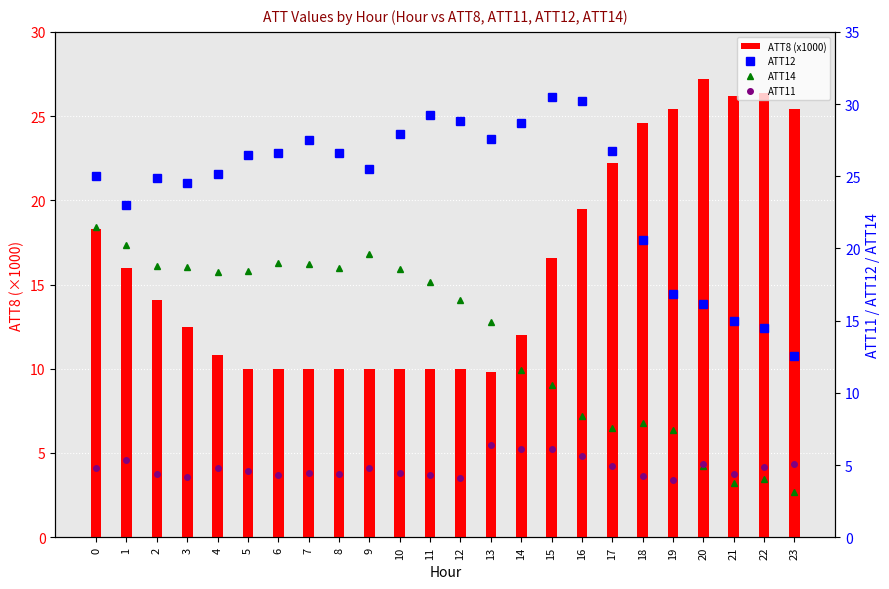

Reading right to left, what are all the values shown in this chart?

ATT8 (x1000): 25.4	26.4	26.2	27.2	25.4	24.6	22.2	19.5	16.6	12.0	9.8	10.0	10.0	10.0	10.0	10.0	10.0	10.0	10.0	10.8	12.5	14.1	16.0	18.3
ATT12: 12.6	14.5	15.0	16.2	16.8	20.6	26.7	30.2	30.5	28.7	27.6	28.8	29.2	28.0	25.5	26.6	27.5	26.6	26.5	25.1	24.5	24.9	23.0	25.0
ATT14: 3.1	4.0	3.8	4.9	7.4	7.9	7.5	8.4	10.5	11.6	14.9	16.4	17.7	18.6	19.6	18.6	18.9	19.0	18.4	18.4	18.7	18.8	20.2	21.5
ATT11: 5.1	4.9	4.4	5.0	4.0	4.2	4.9	5.7	6.1	6.1	6.4	4.1	4.3	4.5	4.8	4.4	4.5	4.3	4.6	4.8	4.2	4.4	5.4	4.8